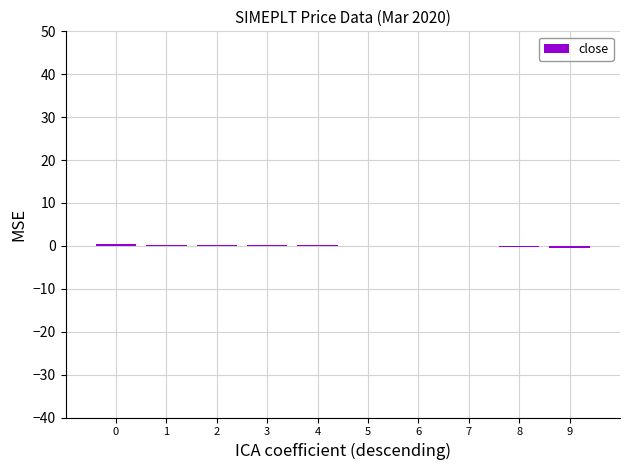

Does the chart contain stacked bars?

No